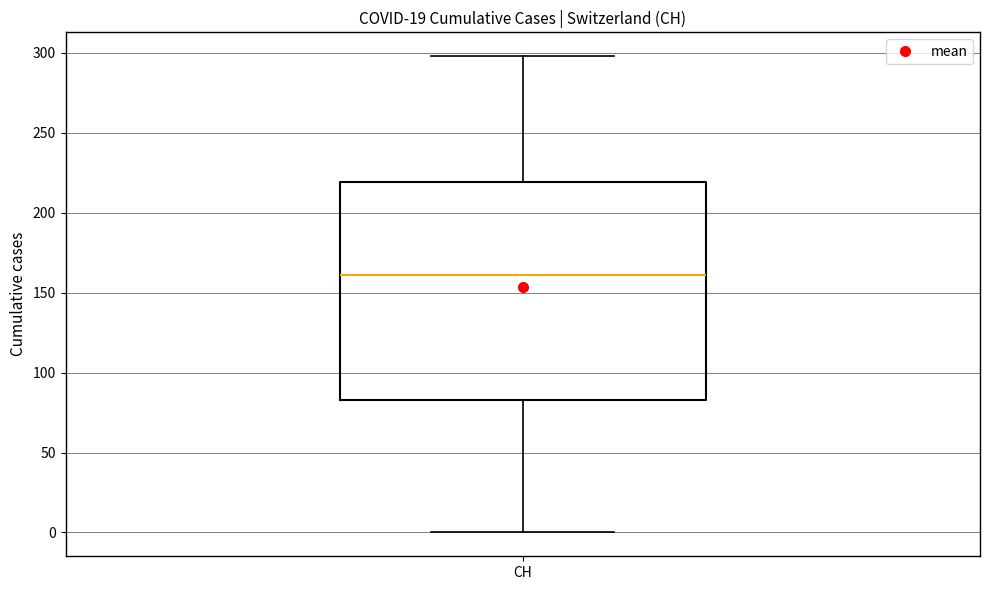

Read this box plot against the y-axis: the position of the median line, the range covered by the box, and the ends of both whiskers. The values are not printed on the chart, so give them approximately, as read against the axis.

median 160, box 85 to 220, whiskers 0 to 300